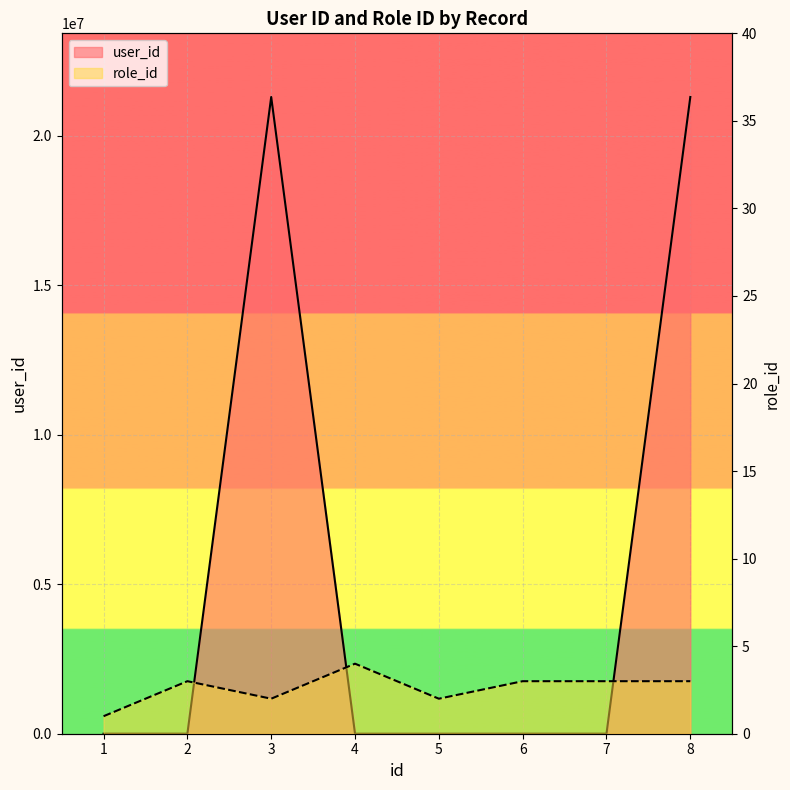

At which category is the sum across all series the highest?

3